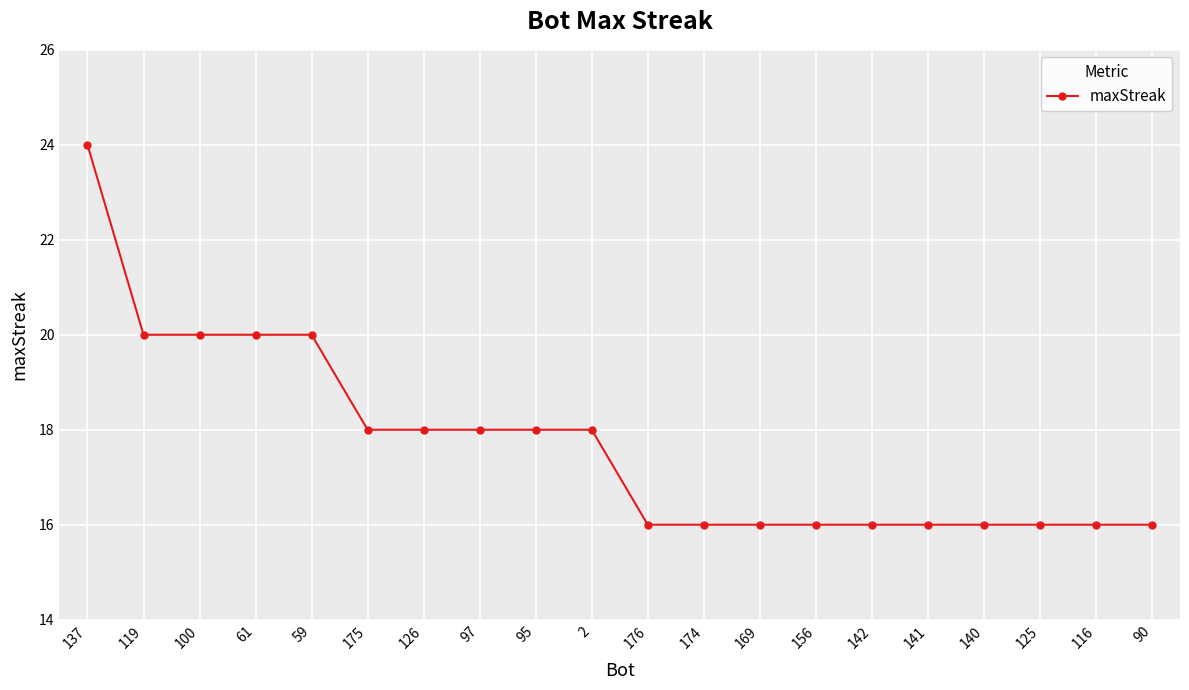

Approximately how many times larger is the value at 116 compared to 176?

1.0